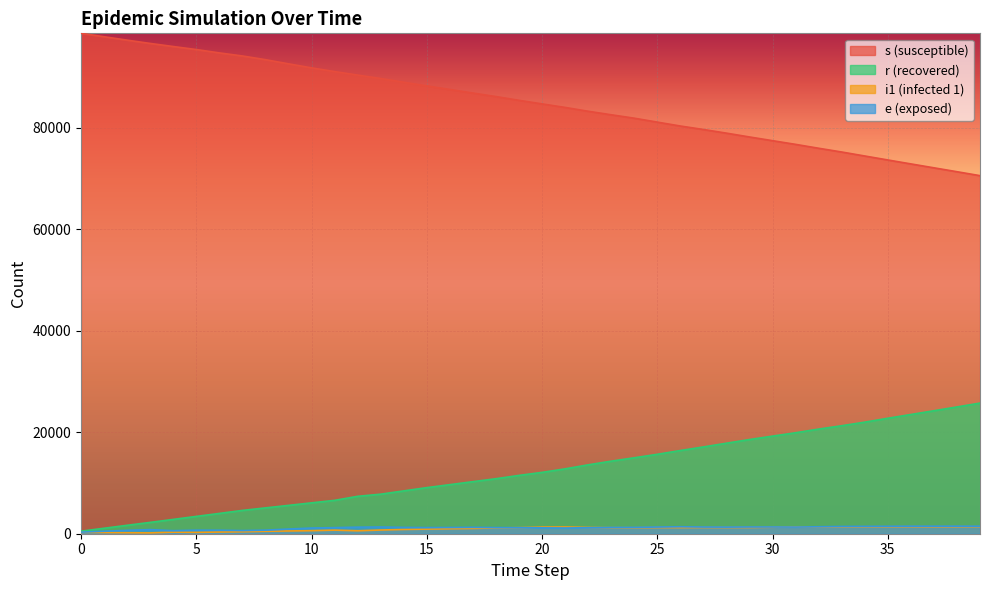

What value does the s series have at 32?

75938